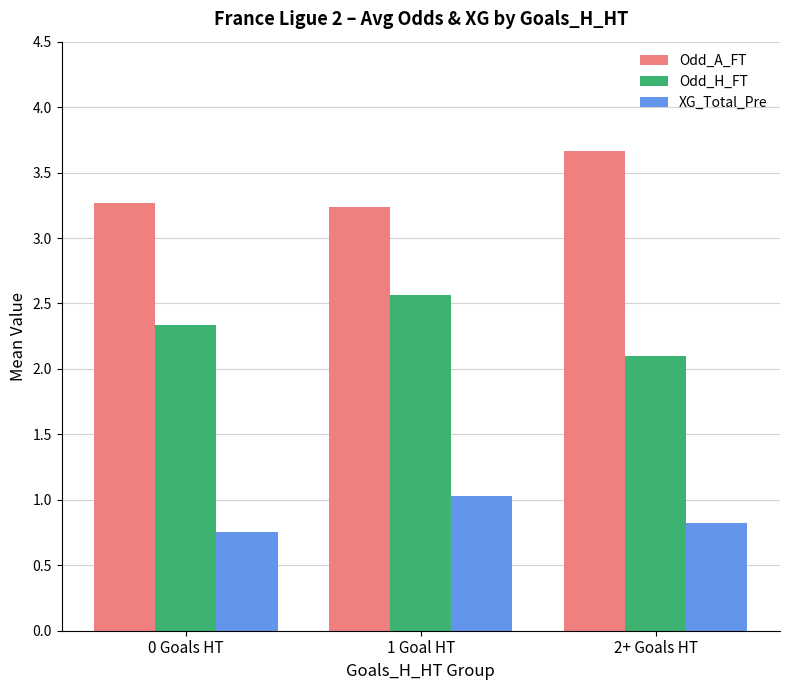

At how many categories does at least one series exceed 3?

3